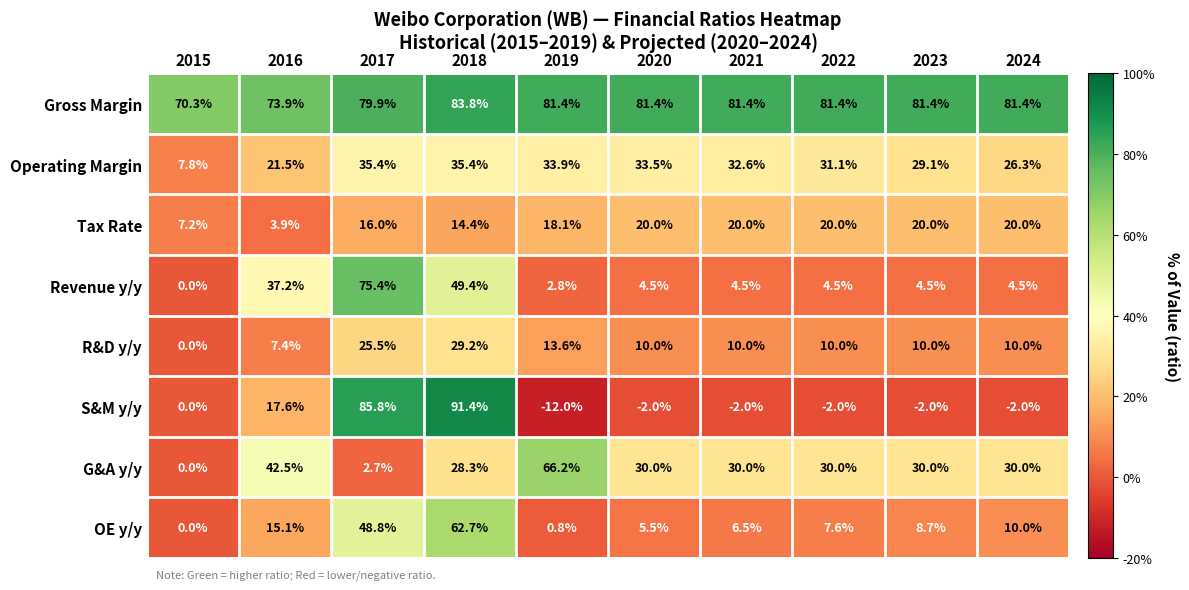

The value of OE y/y at 2017 is 0.5. True or false?

True